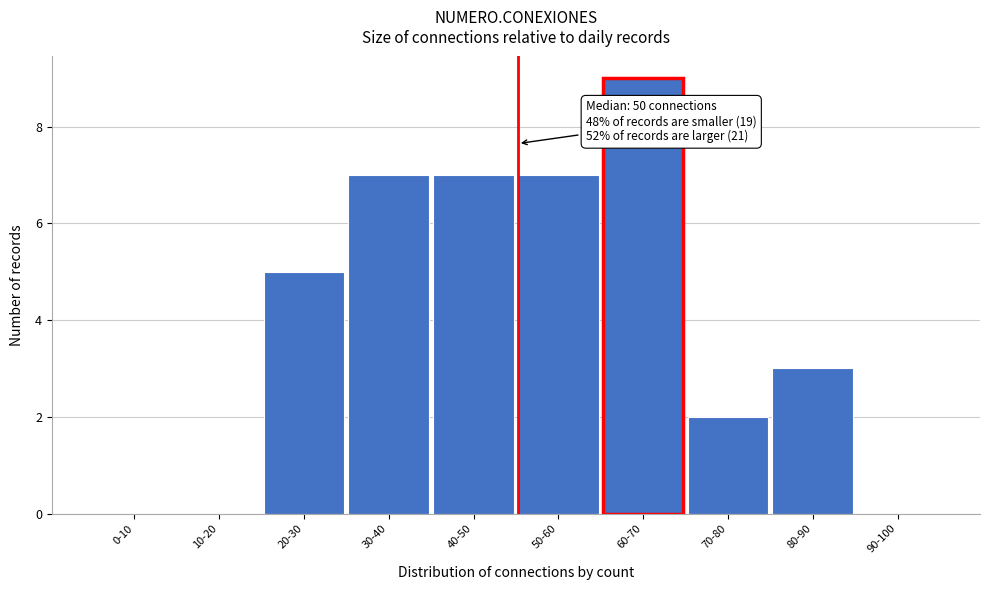

Reading left to right, what are all the values shown in this chart?

0-10=0	10-20=0	20-30=5	30-40=7	40-50=7	50-60=7	60-70=9	70-80=2	80-90=3	90-100=0